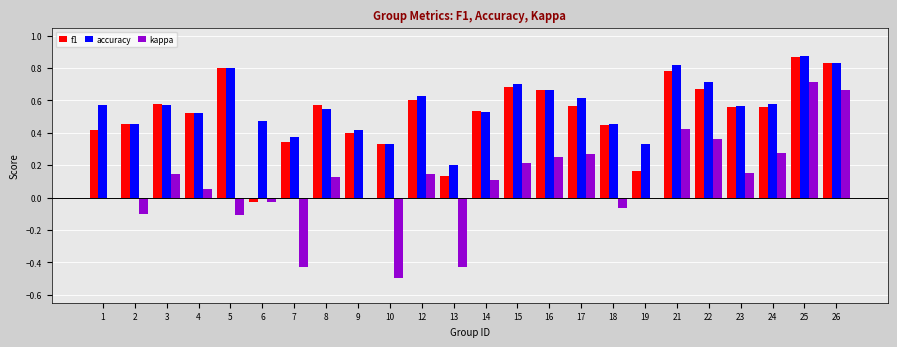

How many values in f1 are above zero?

23